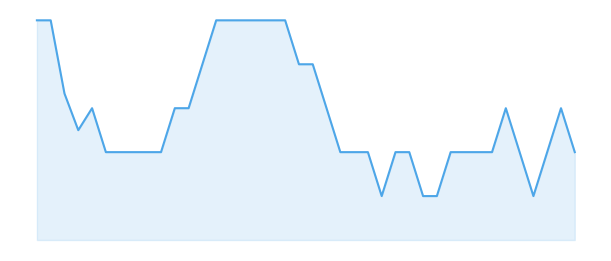

Reading right to left, extract all data points from this chart.

0.4	0.6	0.4	0.2	0.4	0.6	0.4	0.4	0.4	0.4	0.2	0.2	0.4	0.4	0.2	0.4	0.4	0.4	0.6	0.8	0.8	1.0	1.0	1.0	1.0	1.0	1.0	0.8	0.6	0.6	0.4	0.4	0.4	0.4	0.4	0.6	0.5	0.7	1.0	1.0